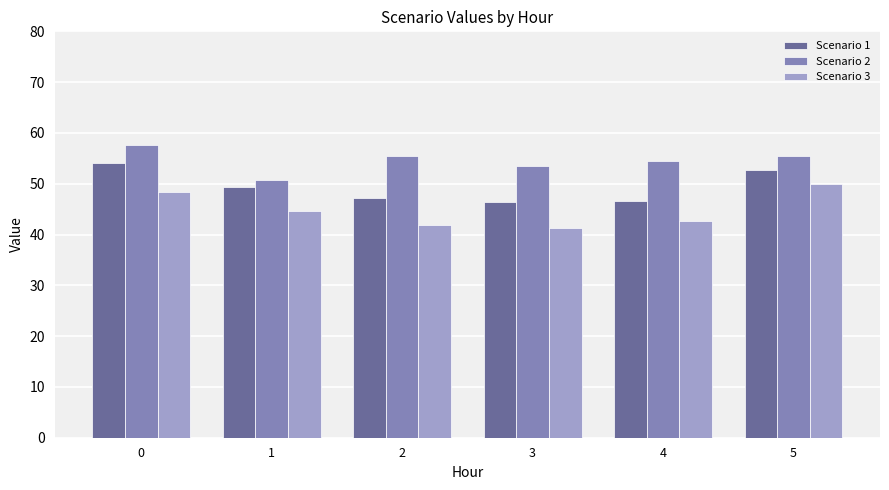

What is the value of the Scenario 2 bar at the 2nd from the left?

50.8